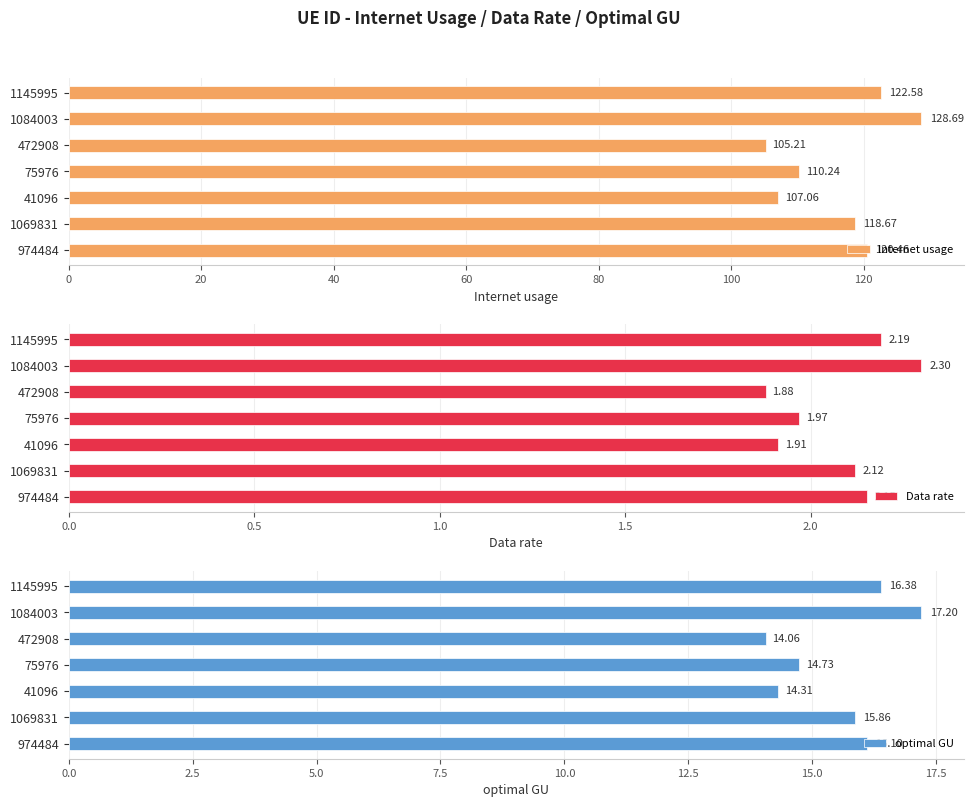

Count the number of data series in this chart.

3